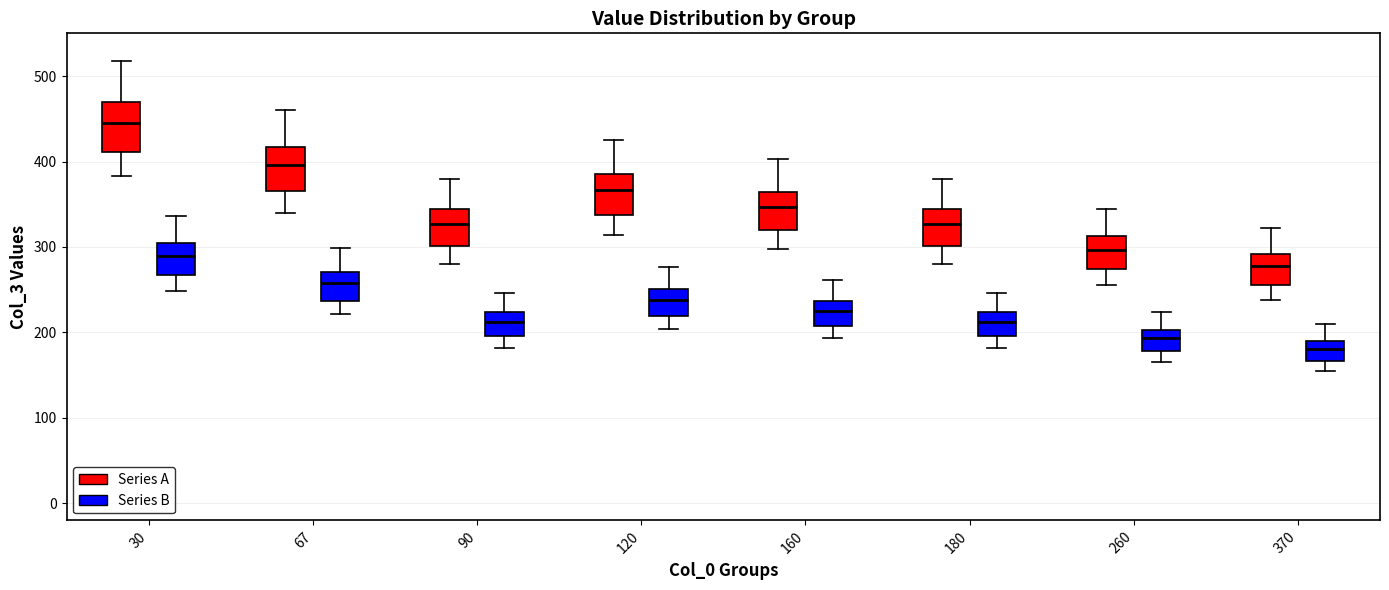

Reading left to right, read every box against the y-axis: the position of its median line, the range the box covers, and the ends of its whiskers. The values are not printed on the chart, so give them approximately, as read against the axis.

30 (Series A): median 450, box 410 to 470, whiskers 380 to 520
30 (Series B): median 290, box 270 to 300, whiskers 250 to 340
67 (Series A): median 400, box 370 to 420, whiskers 340 to 460
67 (Series B): median 260, box 240 to 270, whiskers 220 to 300
90 (Series A): median 330, box 300 to 340, whiskers 280 to 380
90 (Series B): median 210, box 200 to 220, whiskers 180 to 250
120 (Series A): median 370, box 340 to 390, whiskers 310 to 430
120 (Series B): median 240, box 220 to 250, whiskers 200 to 280
160 (Series A): median 350, box 320 to 360, whiskers 300 to 400
160 (Series B): median 230, box 210 to 240, whiskers 190 to 260
180 (Series A): median 330, box 300 to 340, whiskers 280 to 380
180 (Series B): median 210, box 200 to 220, whiskers 180 to 250
260 (Series A): median 300, box 270 to 310, whiskers 260 to 350
260 (Series B): median 190, box 180 to 200, whiskers 170 to 220
370 (Series A): median 280, box 260 to 290, whiskers 240 to 320
370 (Series B): median 180, box 170 to 190, whiskers 150 to 210